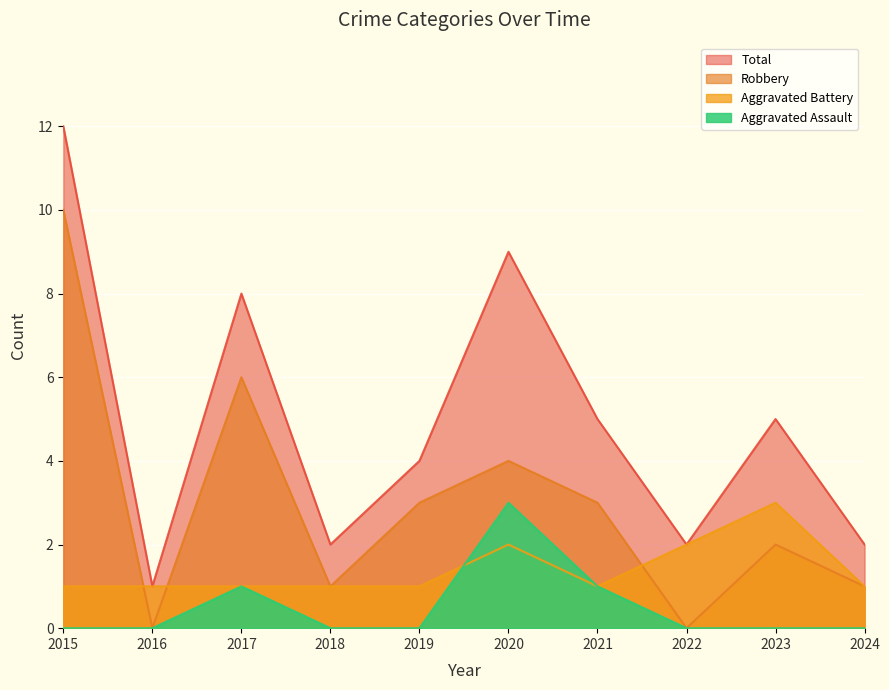

List the series in order of their overall mean, lowest first.

Aggravated Assault, Aggravated Battery, Robbery, Total